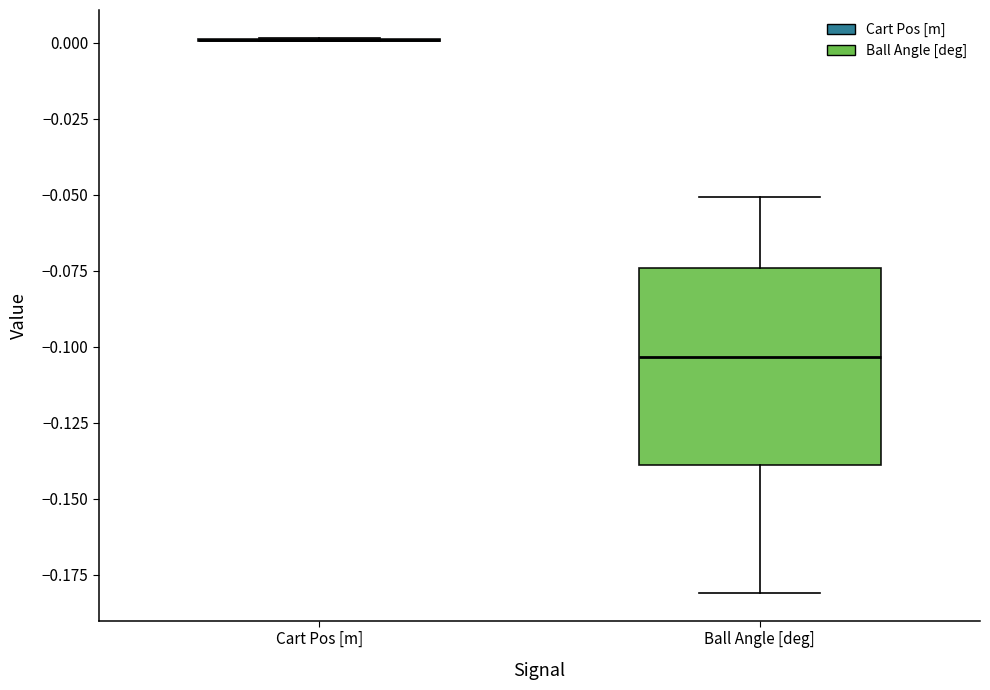

Reading left to right, transcribe this box plot: for each box, give where its median line is, the range the box spans, and where its two whiskers end, as read against the y-axis. The values are not printed on the chart, so give them approximately, as read against the axis.

Cart Pos [m]: box collapsed to a line at 0.000, whiskers 0.000 to 0.000
Ball Angle [deg]: median -0.105, box -0.140 to -0.075, whiskers -0.180 to -0.050